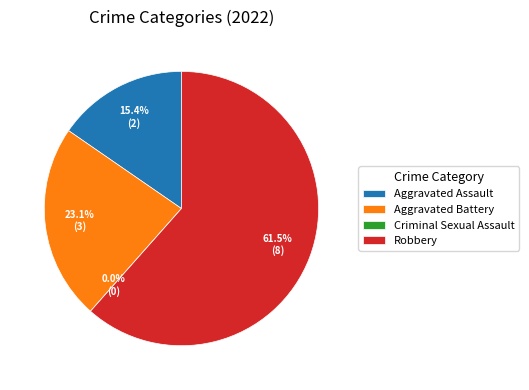

Is it true that Criminal Sexual Assault is 0% of the pie?

True